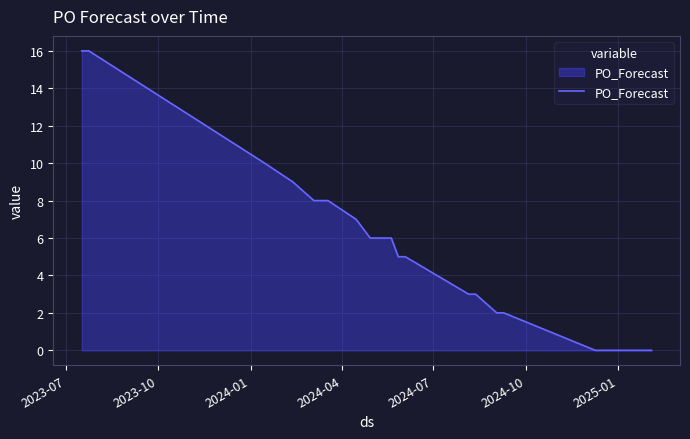

What is the difference between the maximum and minimum values?

16